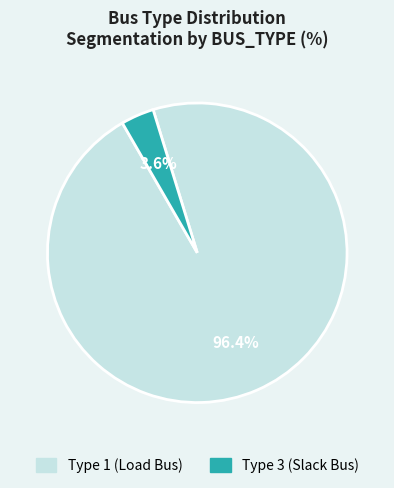

Is there any slice that represents more than half of the pie?

Yes